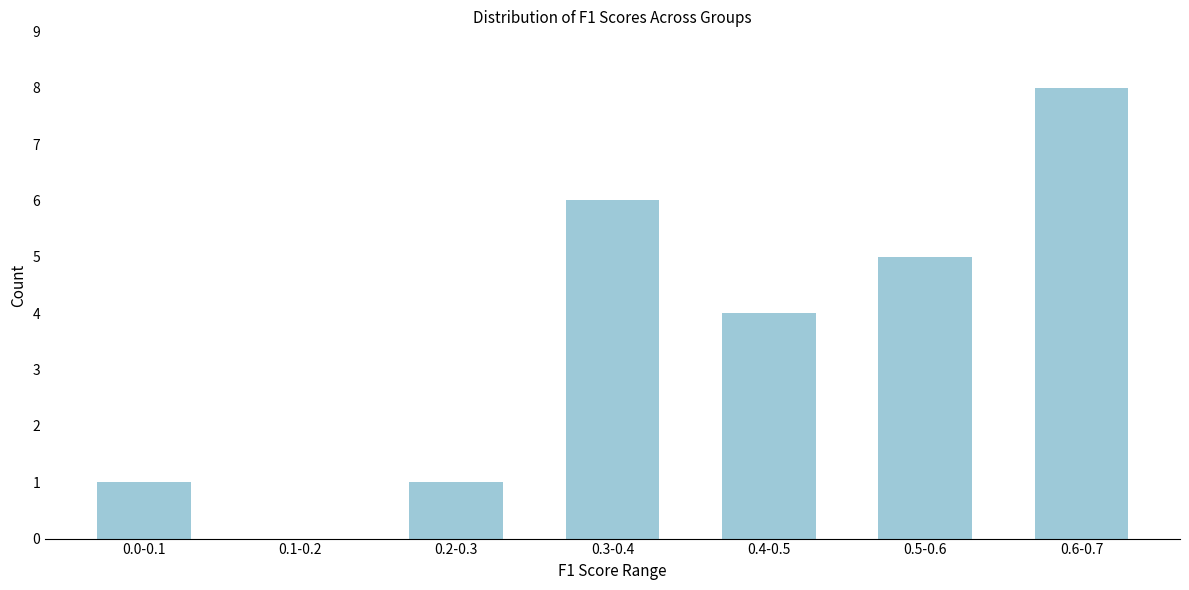

Reading left to right, extract all data points from this chart.

0.0-0.1=1	0.1-0.2=0	0.2-0.3=1	0.3-0.4=6	0.4-0.5=4	0.5-0.6=5	0.6-0.7=8